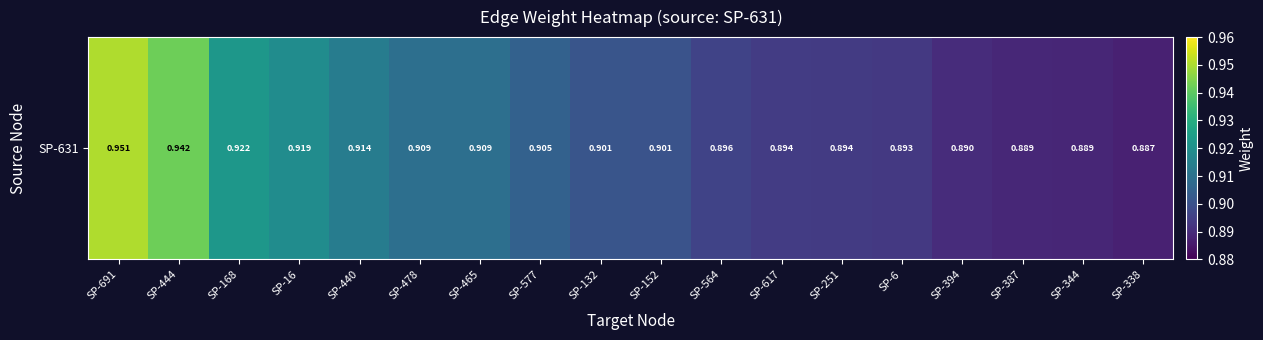

What value does the data have at SP-478?

0.9